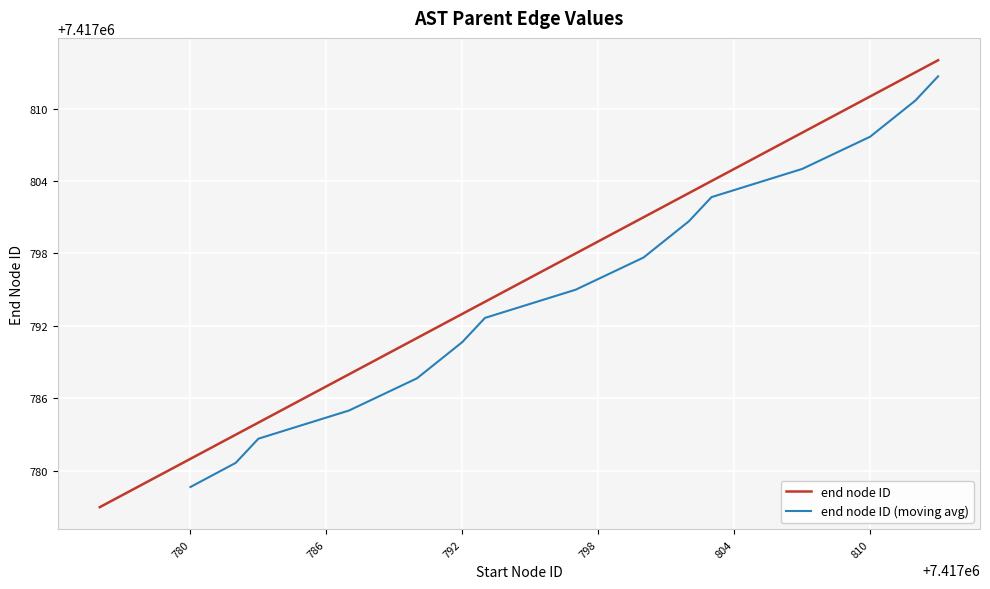

What is the difference between the second highest and minimum values?

36